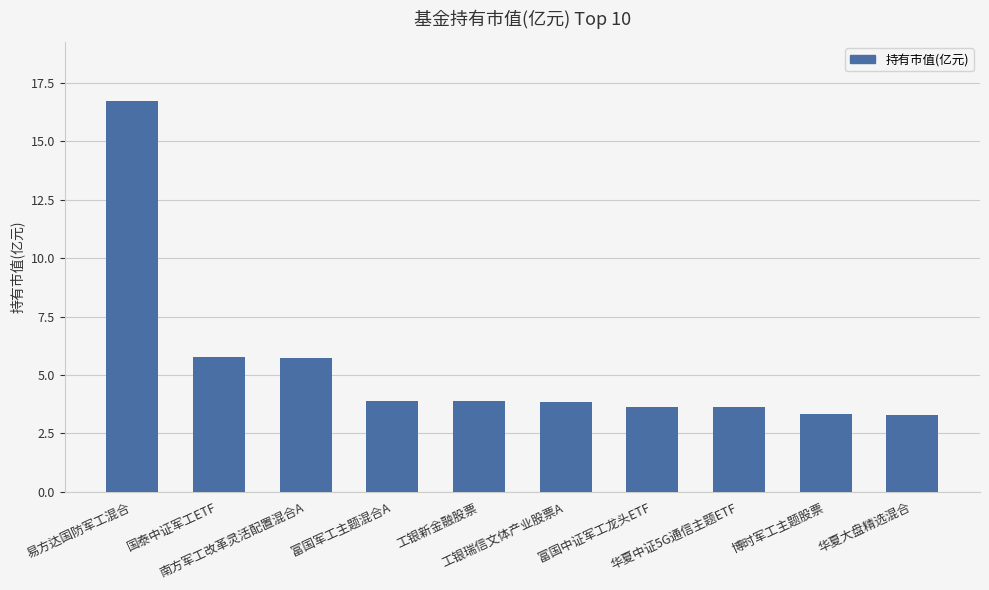

What is the label of the 8th bar from the left?

华夏中证5G通信主题ETF